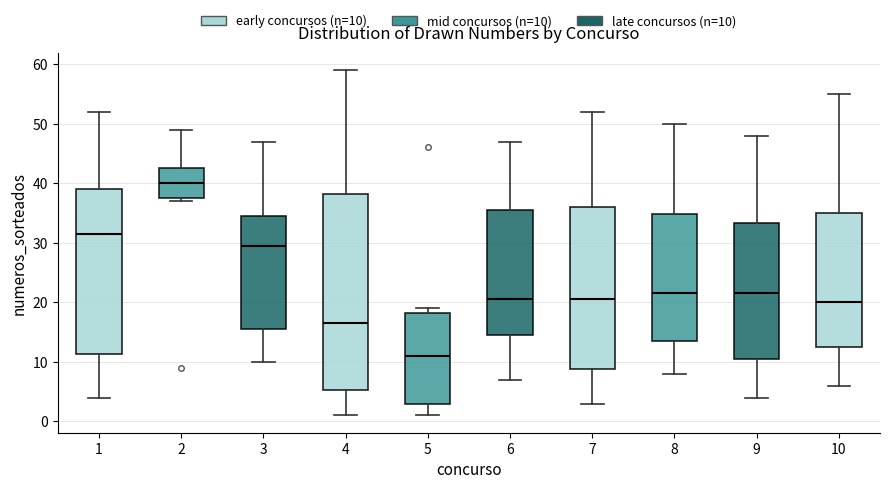

Reading left to right, read every box against the y-axis: the position of its median line, the range the box covers, and the ends of its whiskers. The values are not printed on the chart, so give them approximately, as read against the axis.

1: median 32, box 11 to 39, whiskers 4 to 52
2: median 40, box 38 to 43, whiskers 37 to 49
3: median 30, box 16 to 35, whiskers 10 to 47
4: median 17, box 5 to 38, whiskers 1 to 59
5: median 11, box 3 to 18, whiskers 1 to 19
6: median 21, box 15 to 36, whiskers 7 to 47
7: median 21, box 9 to 36, whiskers 3 to 52
8: median 22, box 14 to 35, whiskers 8 to 50
9: median 22, box 11 to 33, whiskers 4 to 48
10: median 20, box 13 to 35, whiskers 6 to 55